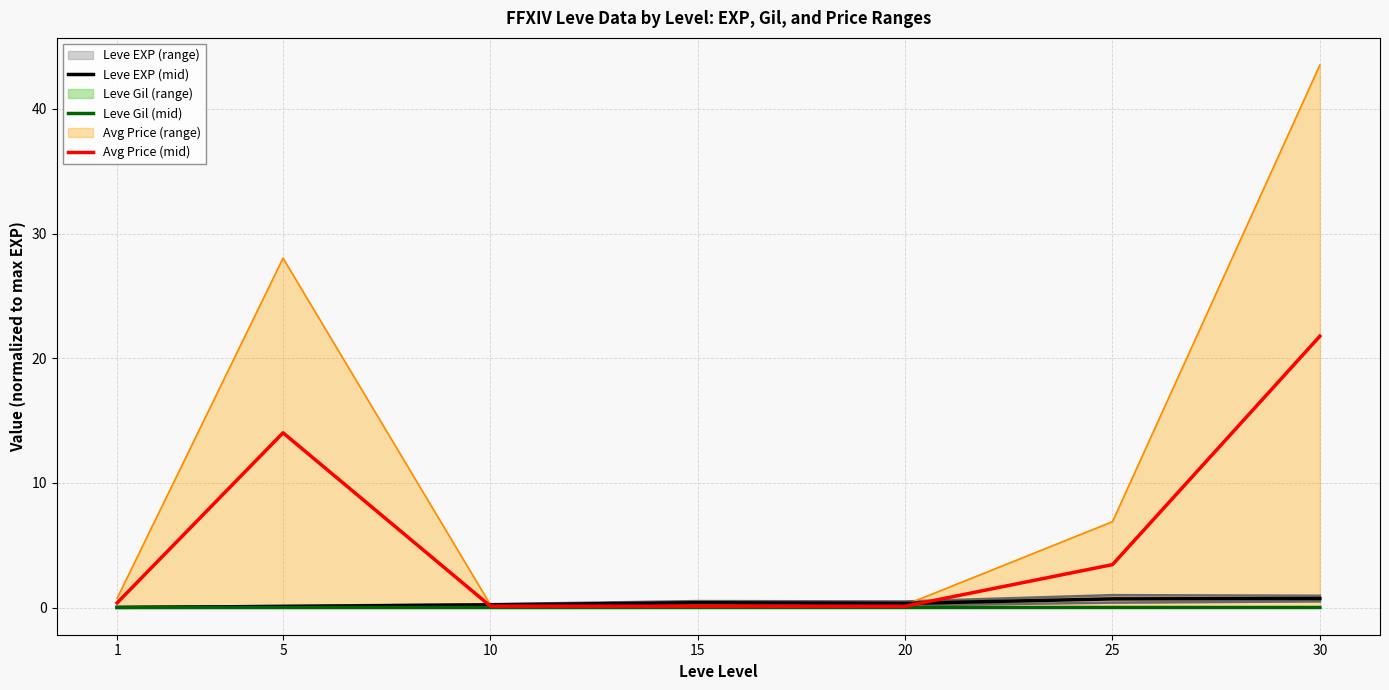

What is the greatest value displayed?

21.8